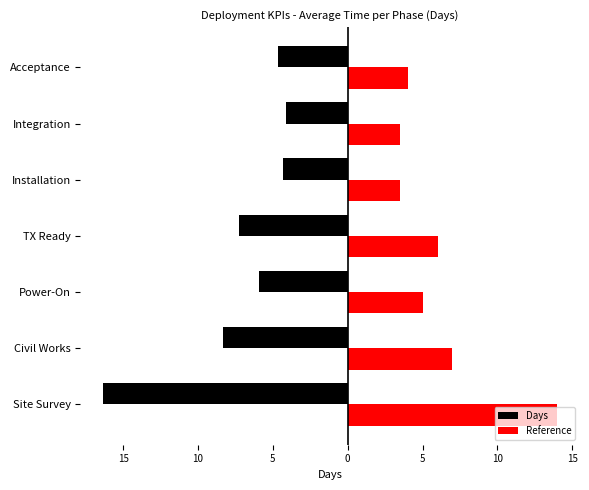

What are all the series names shown in the legend?

Days, Reference